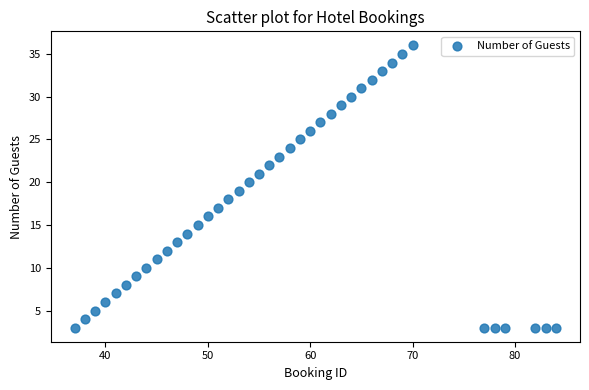

What is the range of Y values (max minus min)?

33